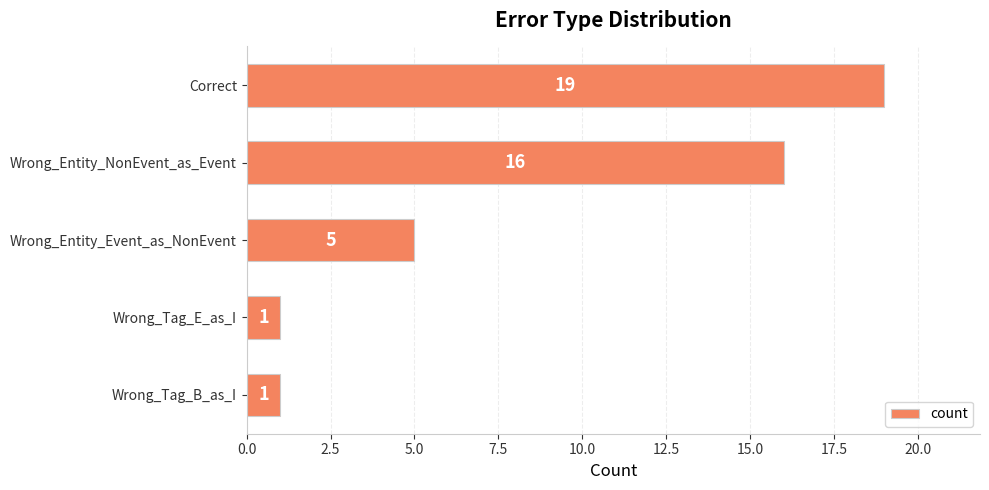

What is the minimum value shown in the chart?

1